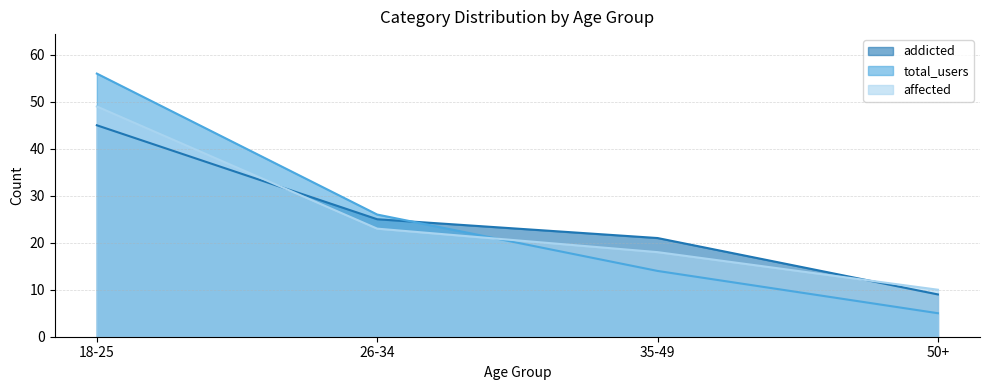

What is the difference between the maximum and minimum values in the addicted series?

36